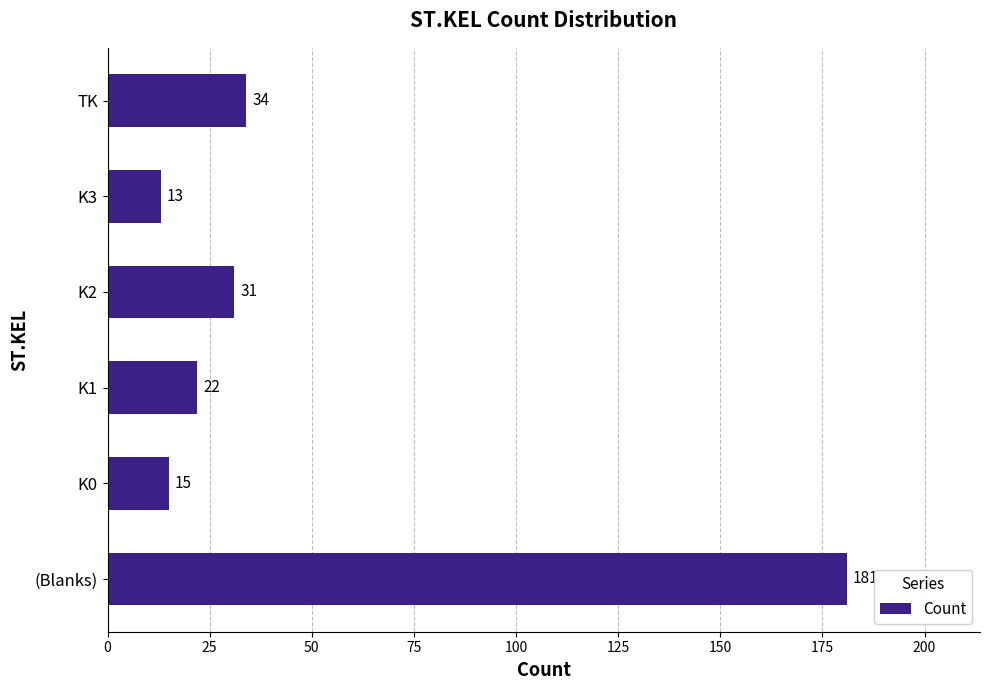

Reading bottom to top, extract all data points from this chart.

181	15	22	31	13	34